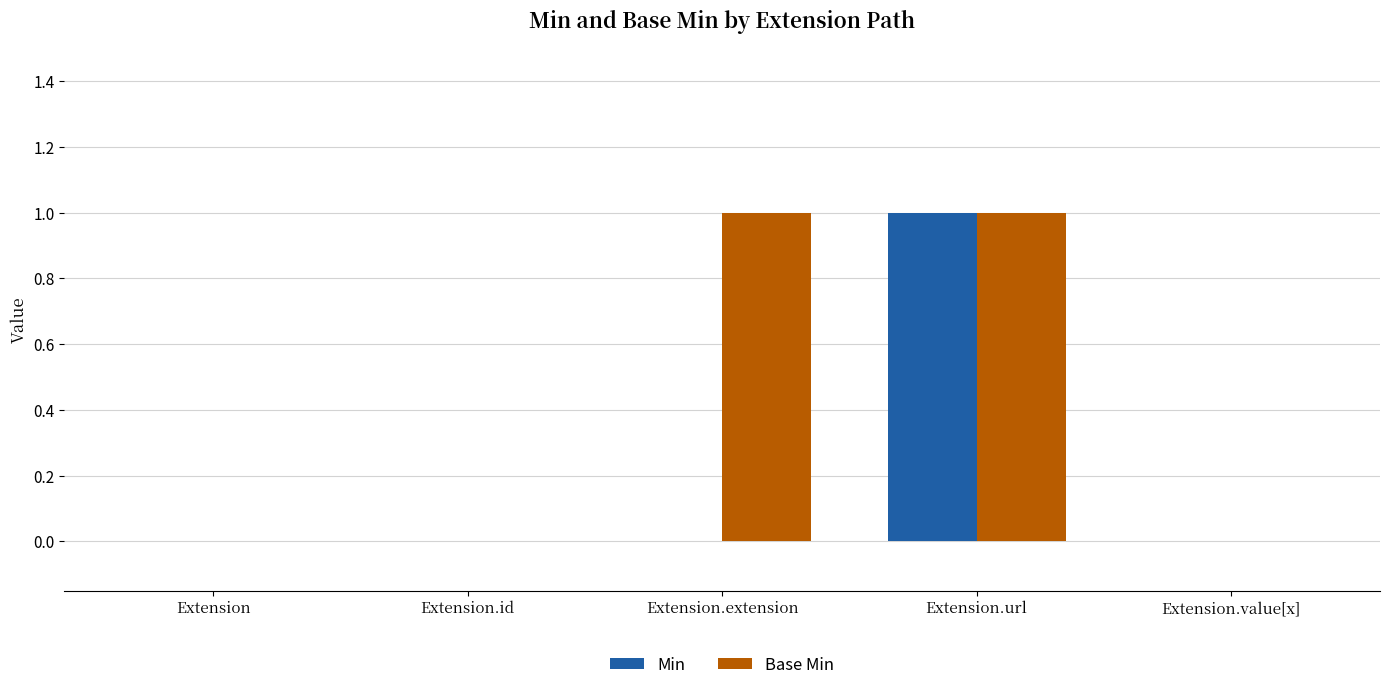

Reading left to right, transcribe all the data shown in this chart.

Min: Extension=0	Extension.id=0	Extension.extension=0	Extension.url=1	Extension.value[x]=0
Base Min: Extension=0	Extension.id=0	Extension.extension=1	Extension.url=1	Extension.value[x]=0